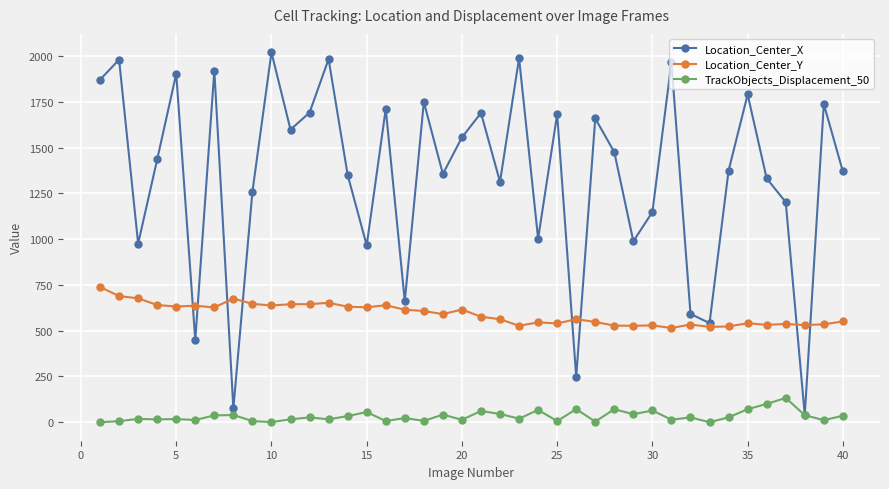

Which series has the largest total across all categories?

Location_Center_X